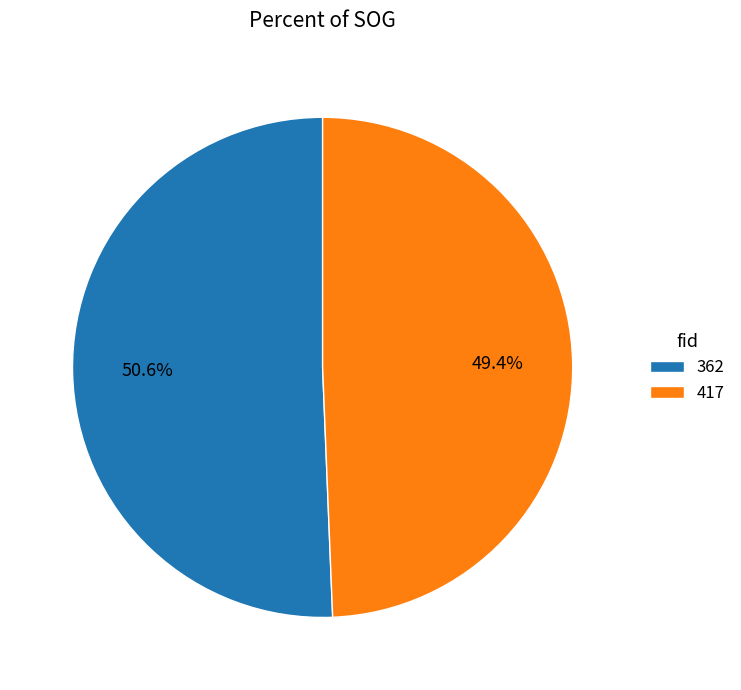

Which has a higher value, 417 or 362?

362